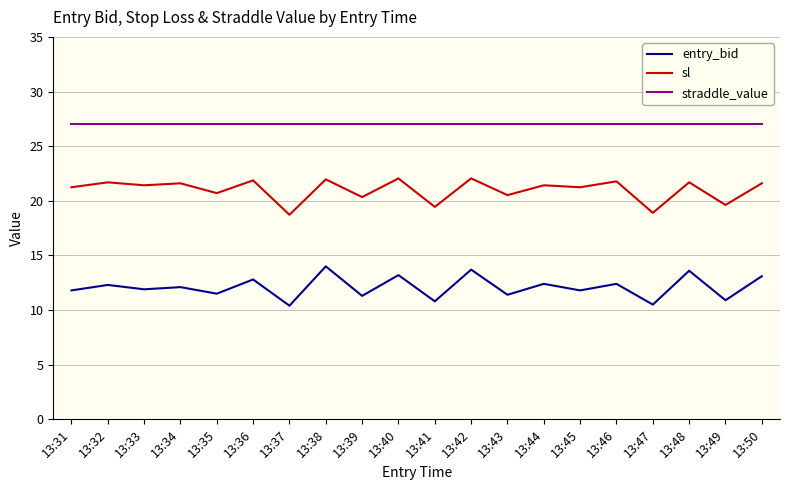

Between 13:37 and 13:38, which series saw the biggest shift?

entry_bid